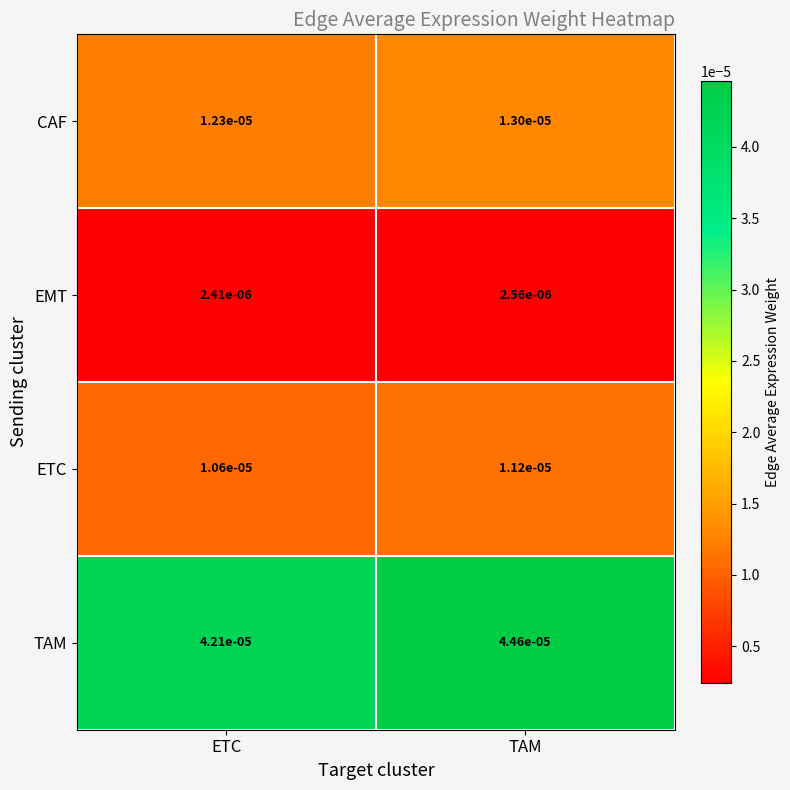

Where is TAM nearest to the value 0?

ETC